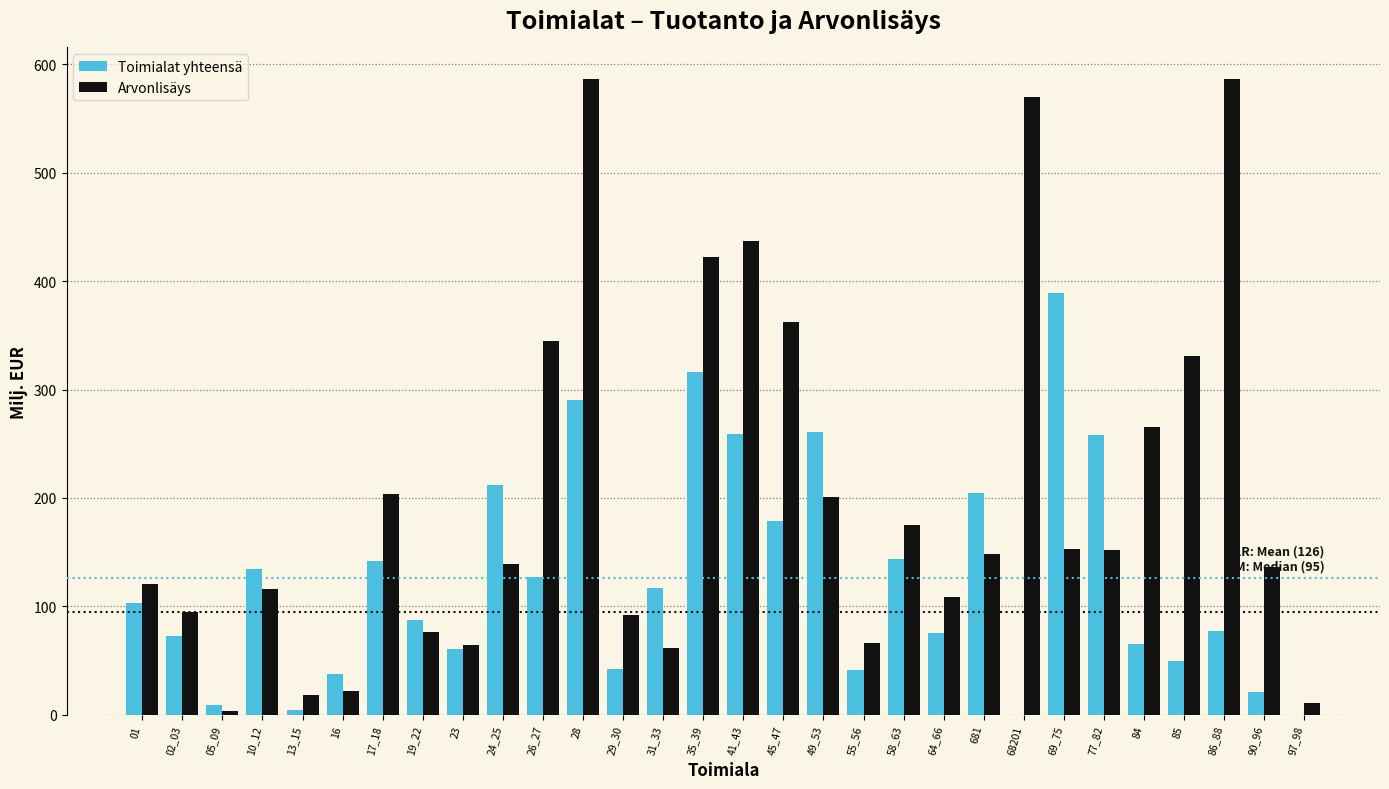

Between 26_27 and 86_88, which series saw the biggest shift?

Arvonlisäys